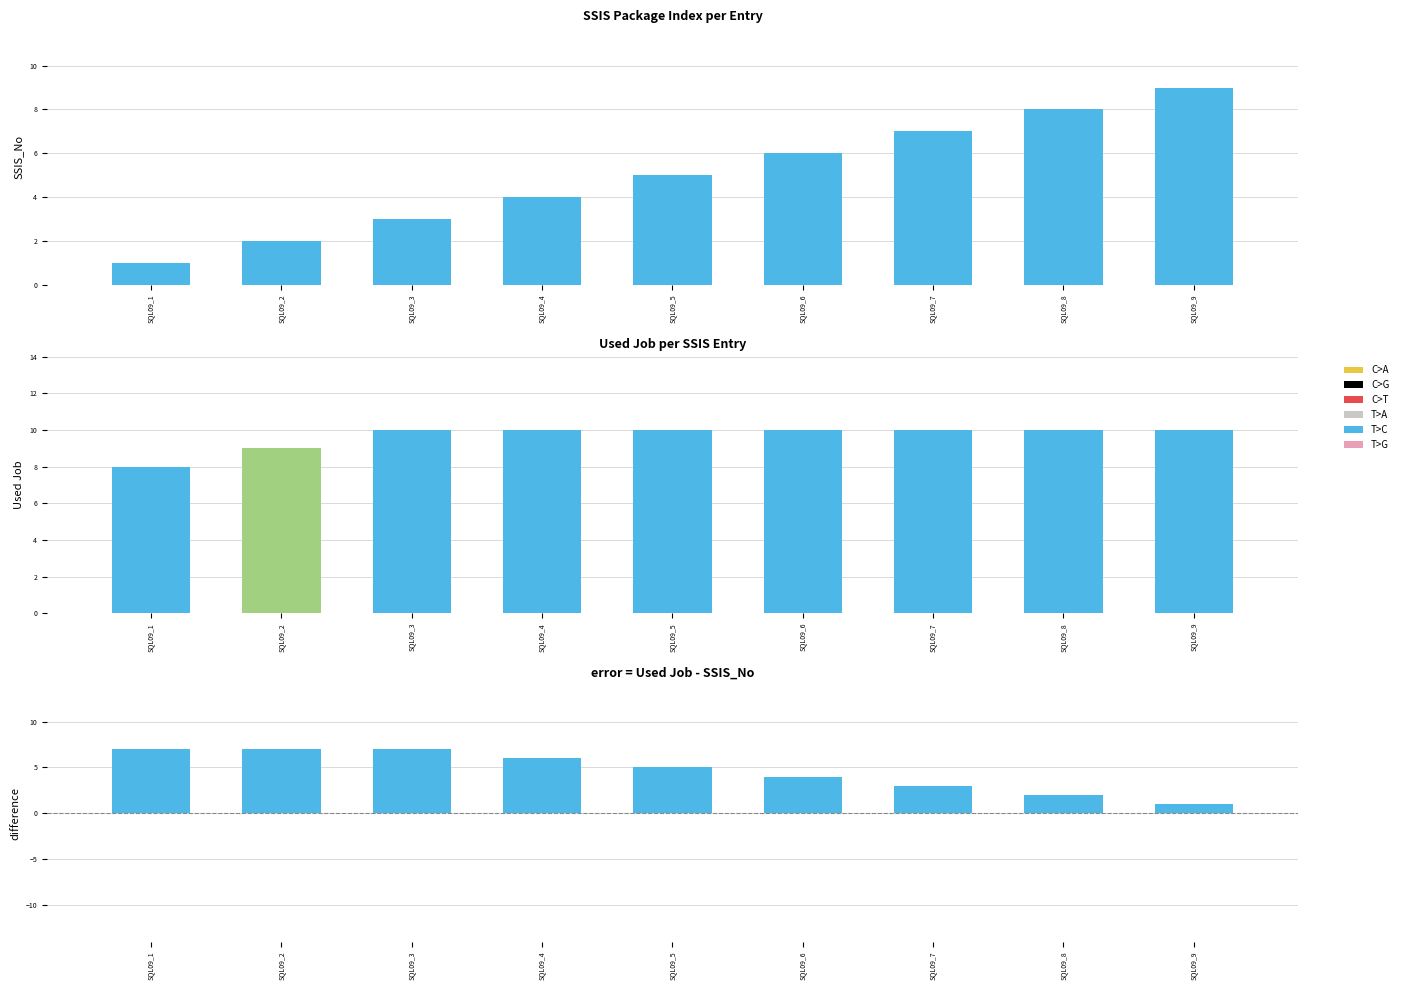

Reading left to right, list all the values displayed in this chart.

SSIS_No: SQL09_1=1	SQL09_2=2	SQL09_3=3	SQL09_4=4	SQL09_5=5	SQL09_6=6	SQL09_7=7	SQL09_8=8	SQL09_9=9
Used Job: SQL09_1=8	SQL09_2=9	SQL09_3=10	SQL09_4=10	SQL09_5=10	SQL09_6=10	SQL09_7=10	SQL09_8=10	SQL09_9=10
Used Job - SSIS_No: SQL09_1=7	SQL09_2=7	SQL09_3=7	SQL09_4=6	SQL09_5=5	SQL09_6=4	SQL09_7=3	SQL09_8=2	SQL09_9=1